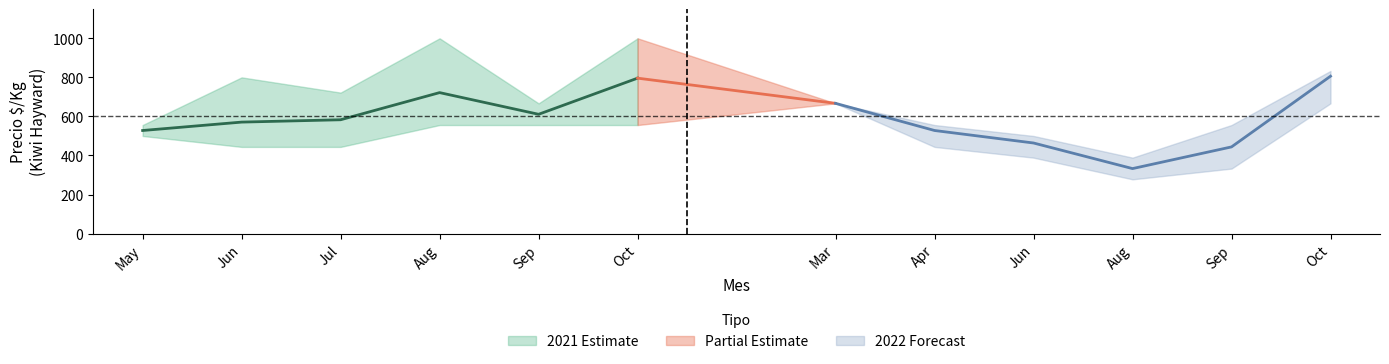

Is the value of Precio_max_2022 at 10 greater than the value of Precio_min_2022 at 4?

Yes